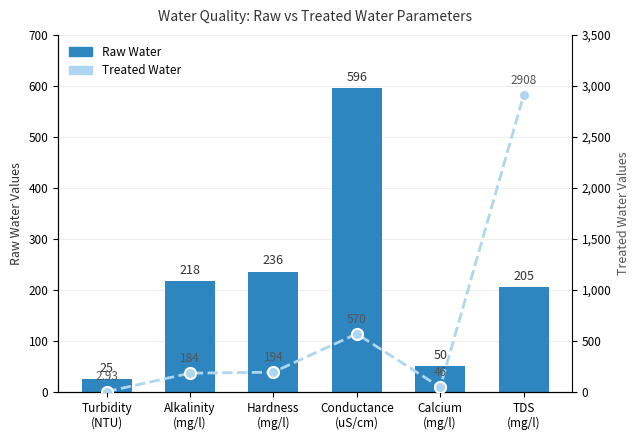

What are all the series names shown in the legend?

Raw Water, Treated Water